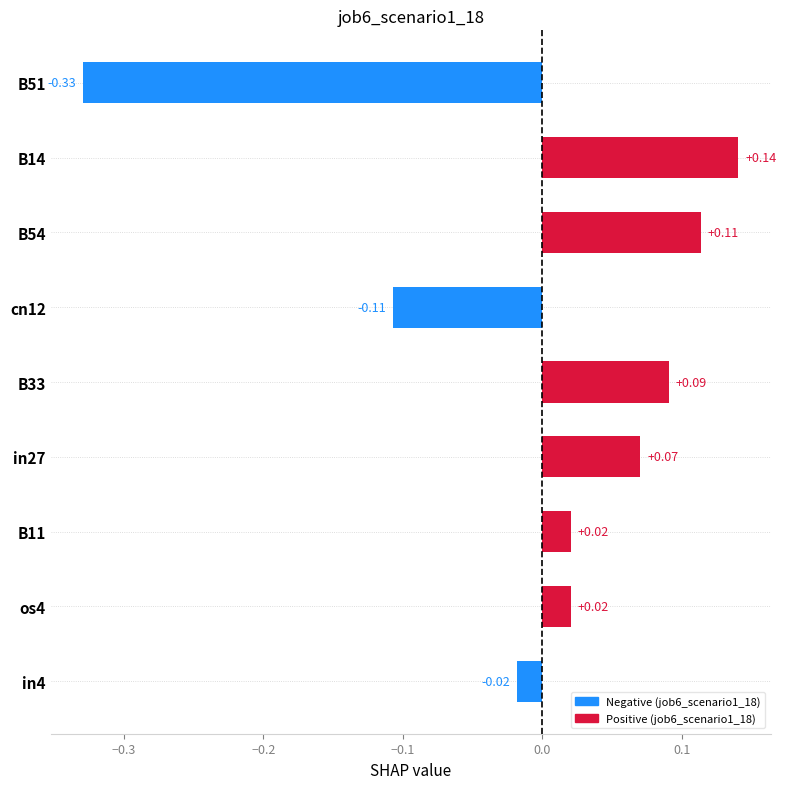

Which has a higher value, B33 or B14?

B14